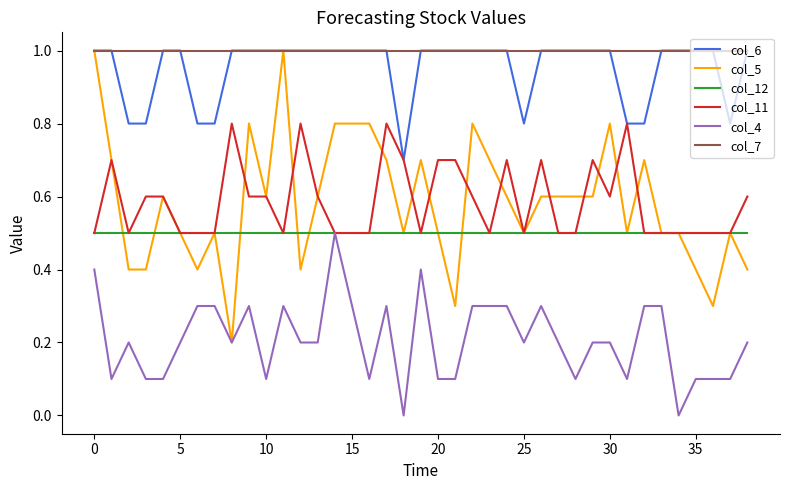

Which series has the widest spread of values?

col_5